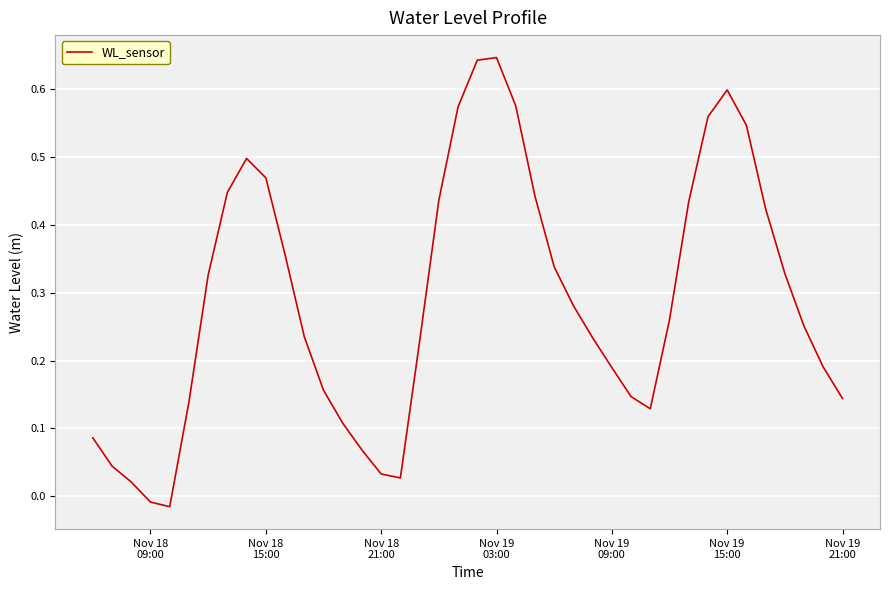

How many values are below zero?

2